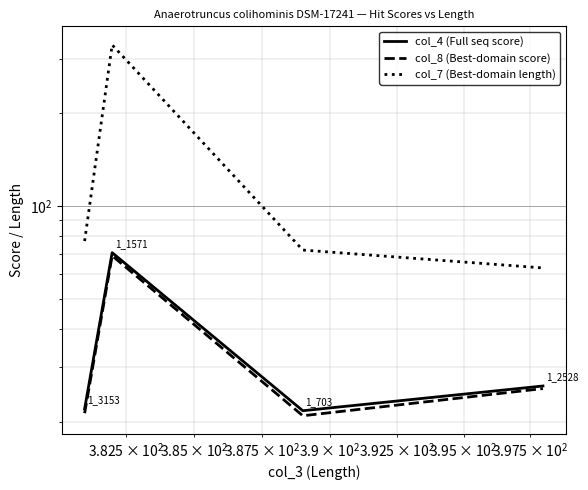

Reading right to left, list all the values displayed in this chart.

col_4 (Full seq score): 26.1	21.7	70.6	22.0
col_8 (Best-domain score): 25.6	20.9	69.0	21.3
col_7 (Best-domain length): 63.0	72.0	333.0	77.0